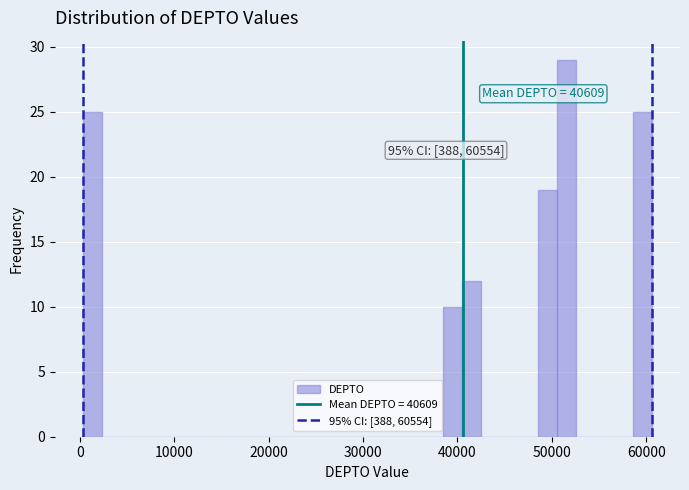

Read against the x-axis, roughly where is the centre of the tallest bar?

52000